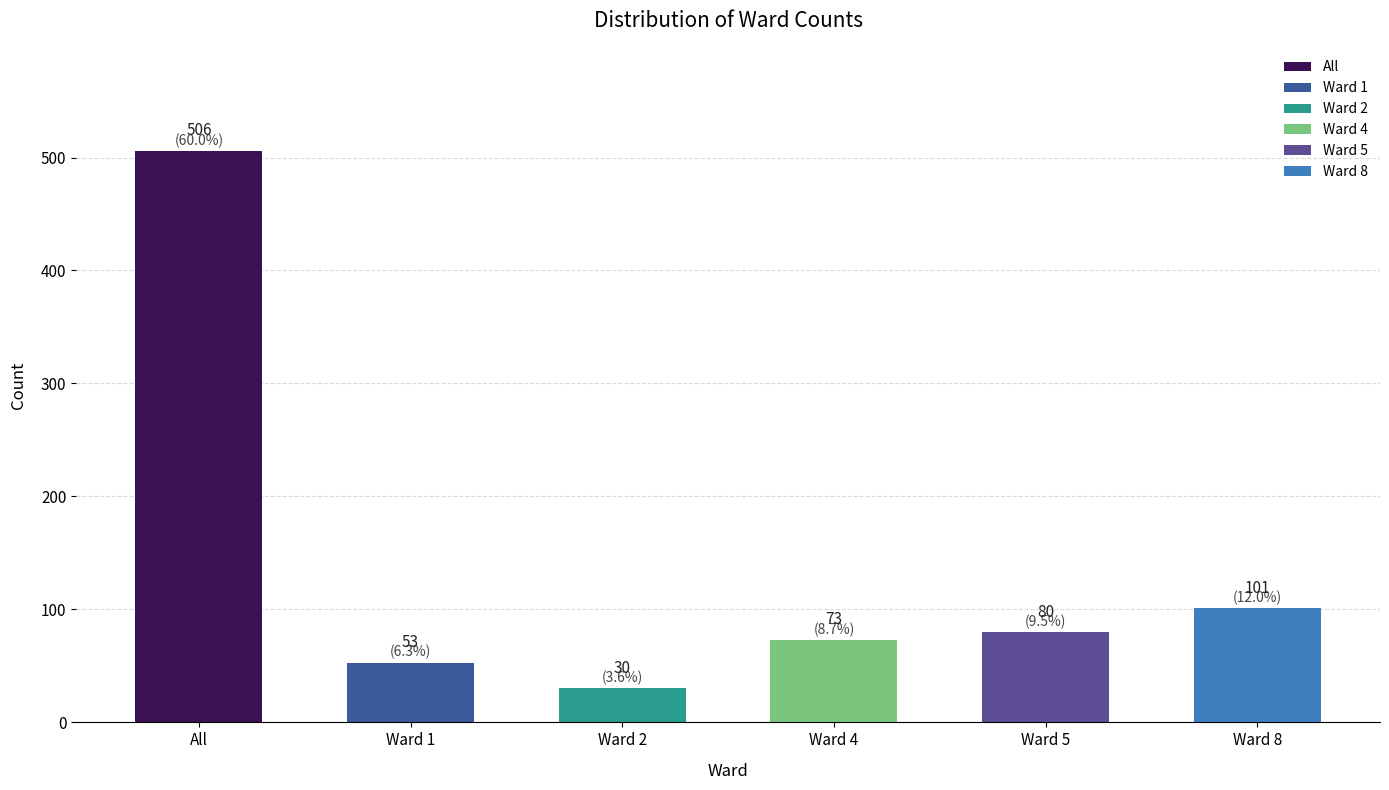

Reading left to right, list all the values displayed in this chart.

All=506	Ward 1=53	Ward 2=30	Ward 4=73	Ward 5=80	Ward 8=101